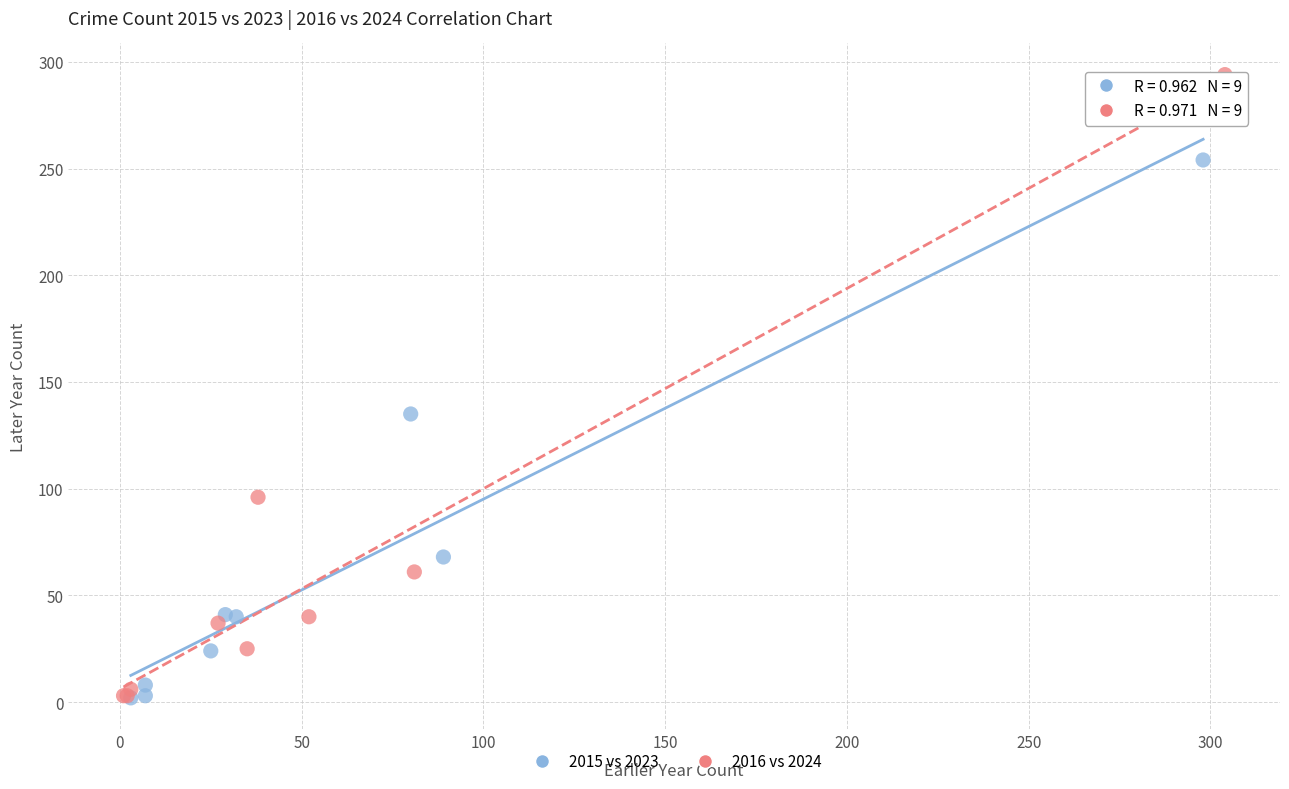

Which series reaches the maximum Y coordinate?

2016 vs 2024